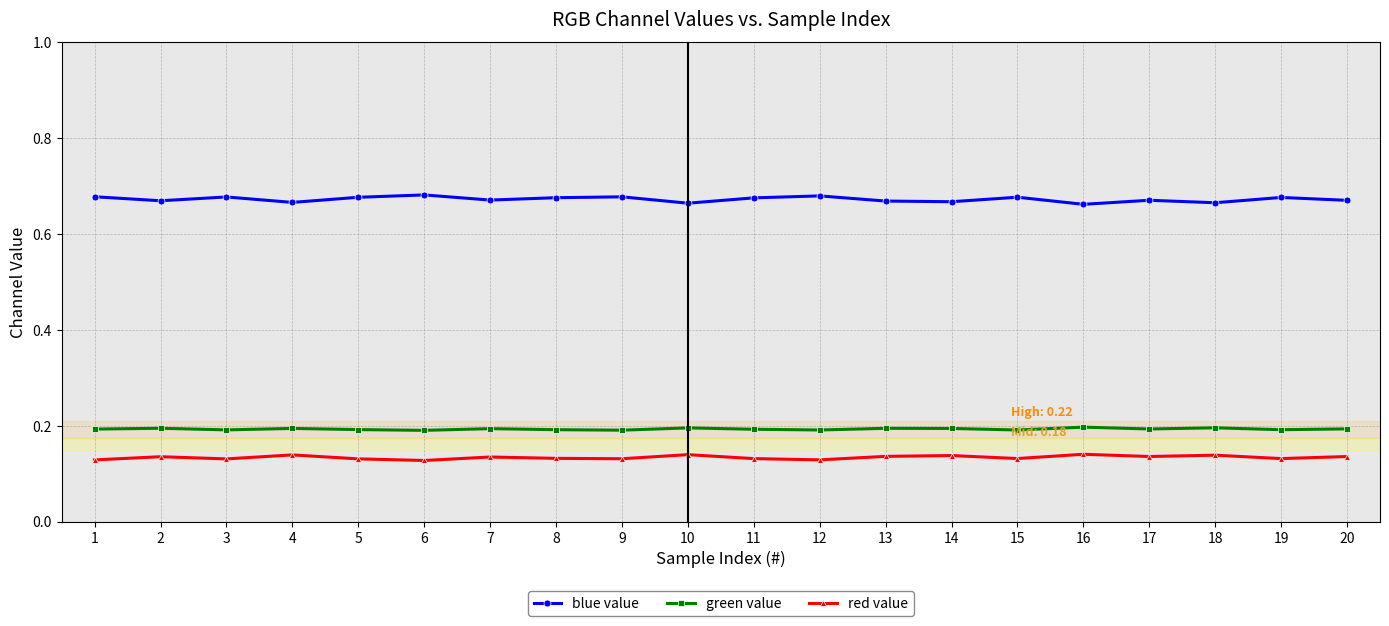

How many red value values are between 0 and 1?

20